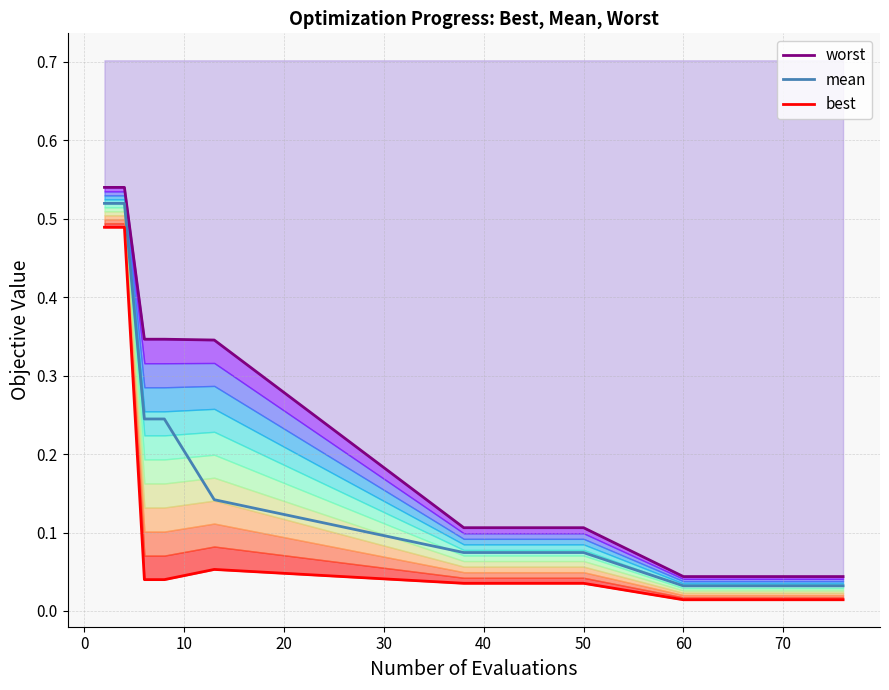

True or false: mean and best cross at least once.

False